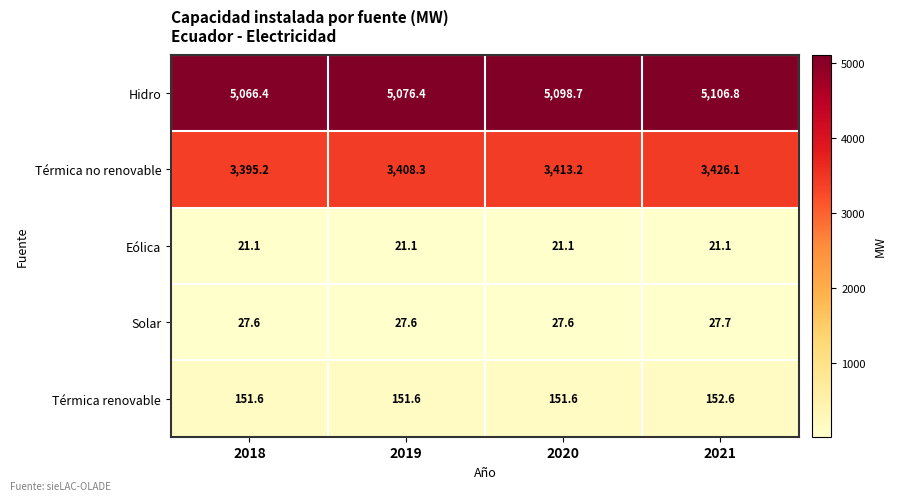

What is the minimum value shown in the chart?

21.1